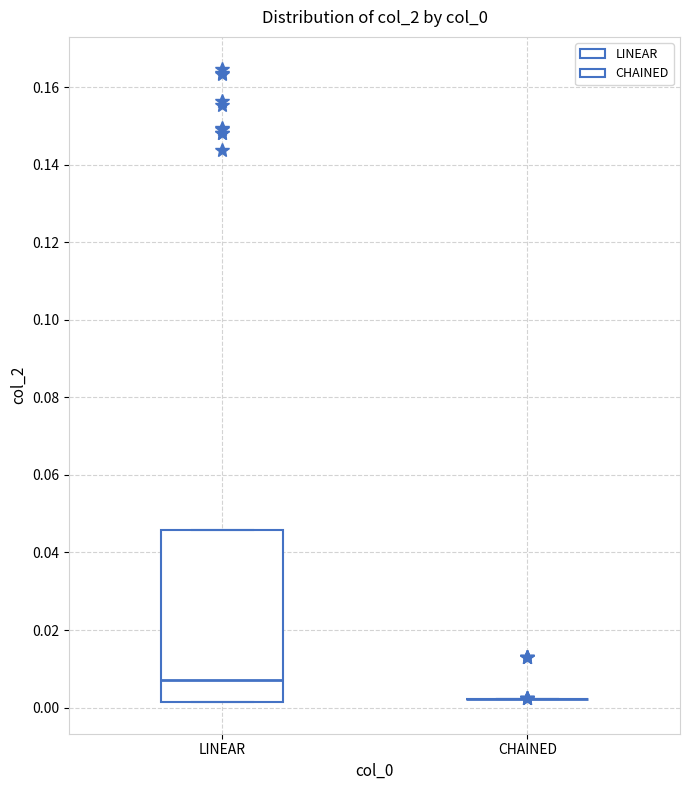

Reading left to right, transcribe this box plot: for each box, give where its median line is, the range the box spans, and where its two whiskers end, as read against the y-axis. The values are not printed on the chart, so give them approximately, as read against the axis.

LINEAR: median 0.008, box 0.002 to 0.046, whiskers 0.002 to 0.046
CHAINED: box collapsed to a line at 0.002, whiskers 0.002 to 0.002